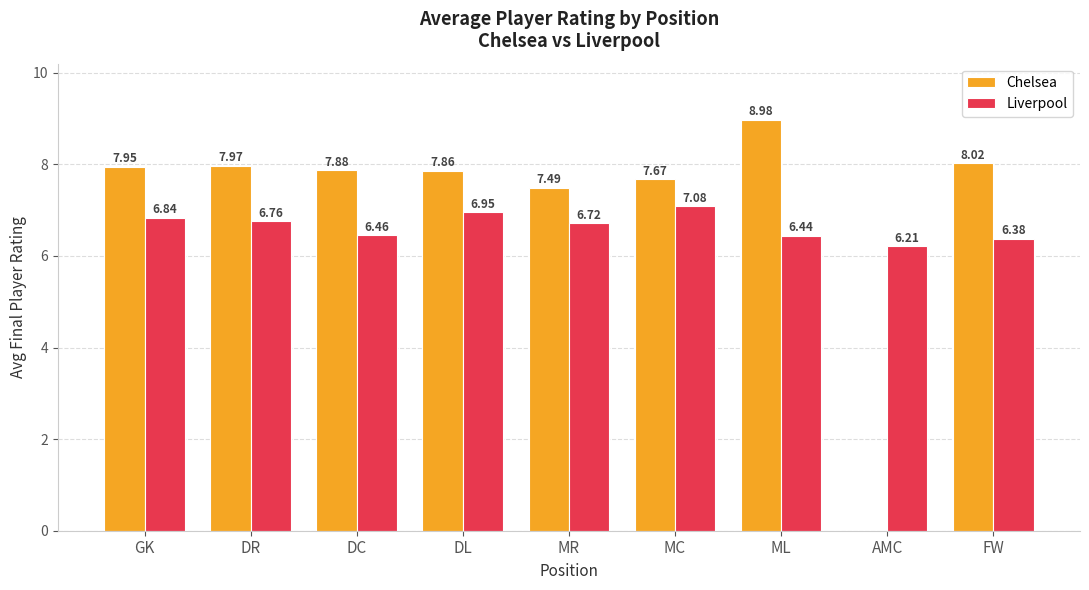

At which label does Chelsea first exceed 7?

GK